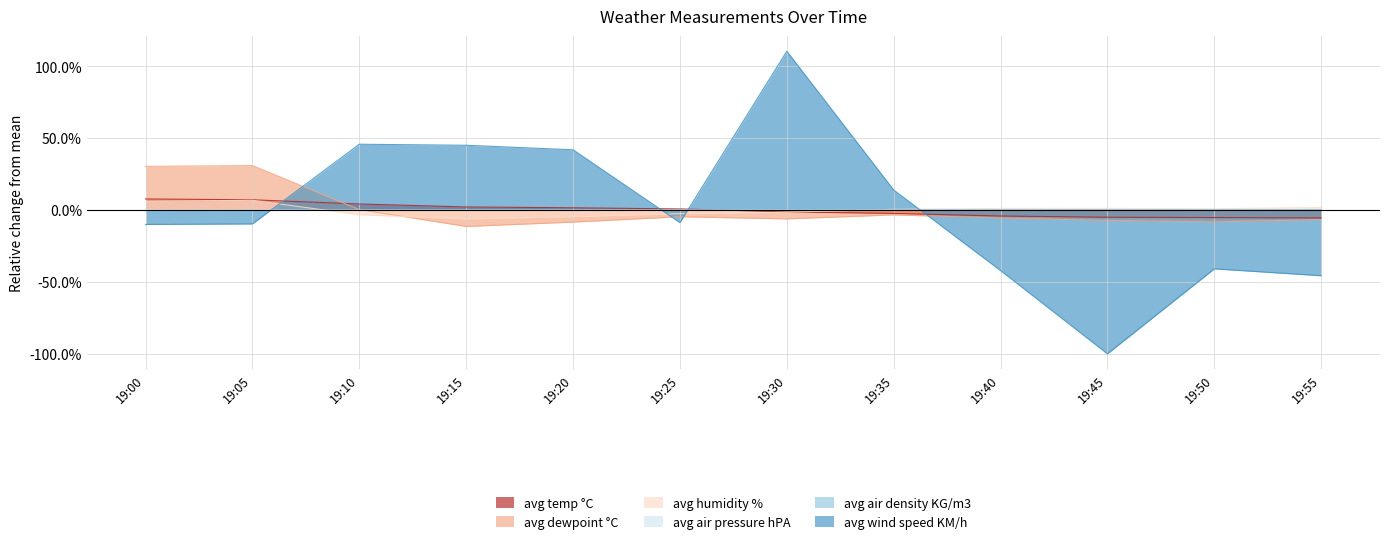

What is the maximum value shown in the chart?

1.1